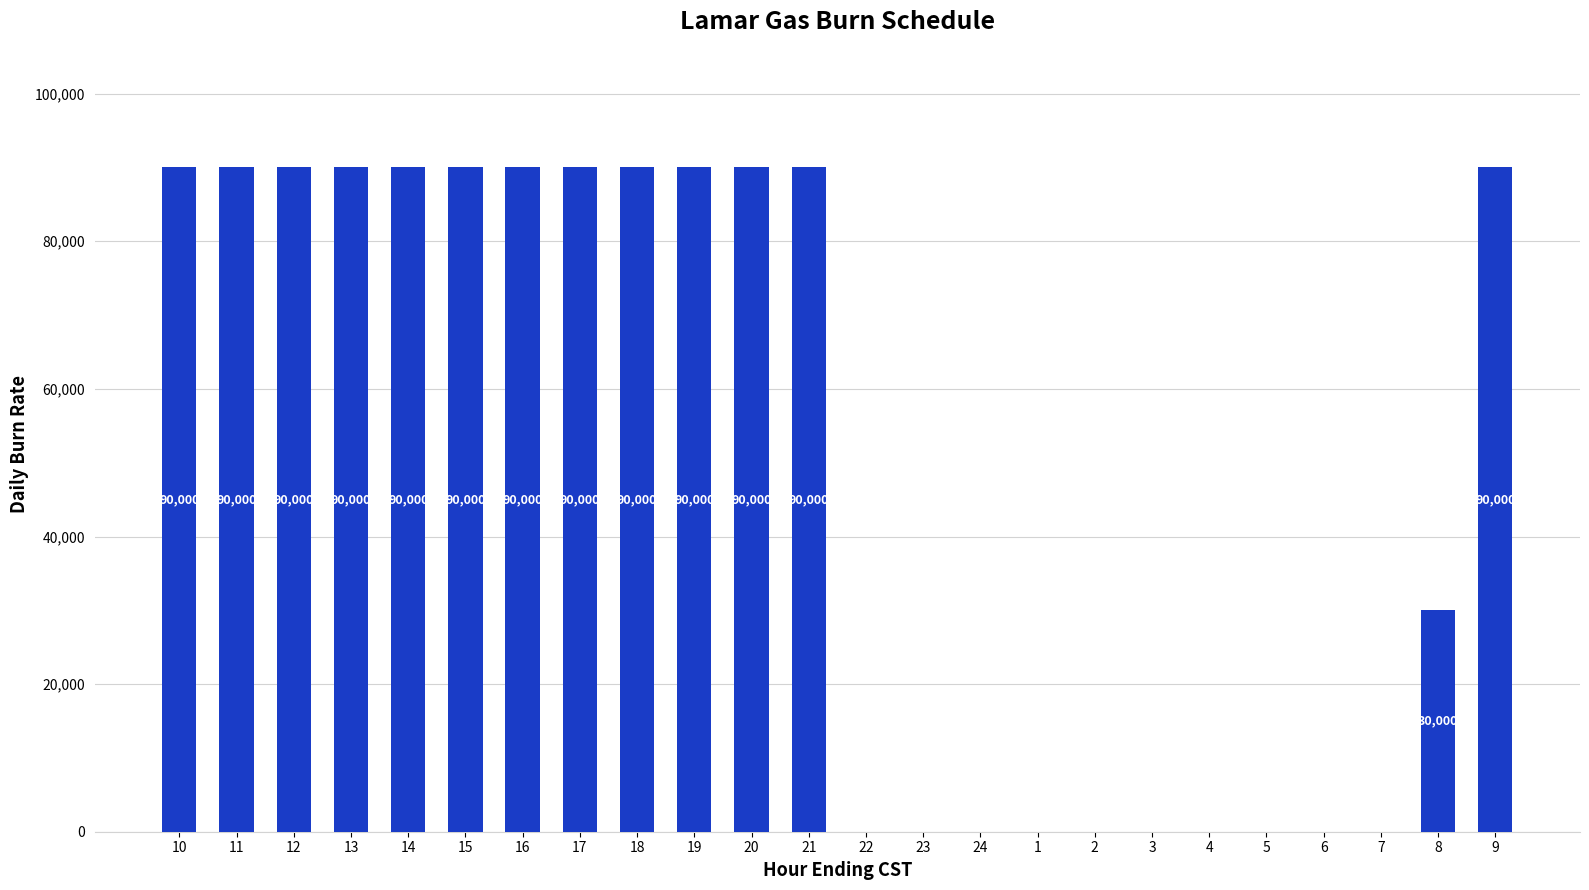

The chart shows a value of 90000 at 11. True or false?

True